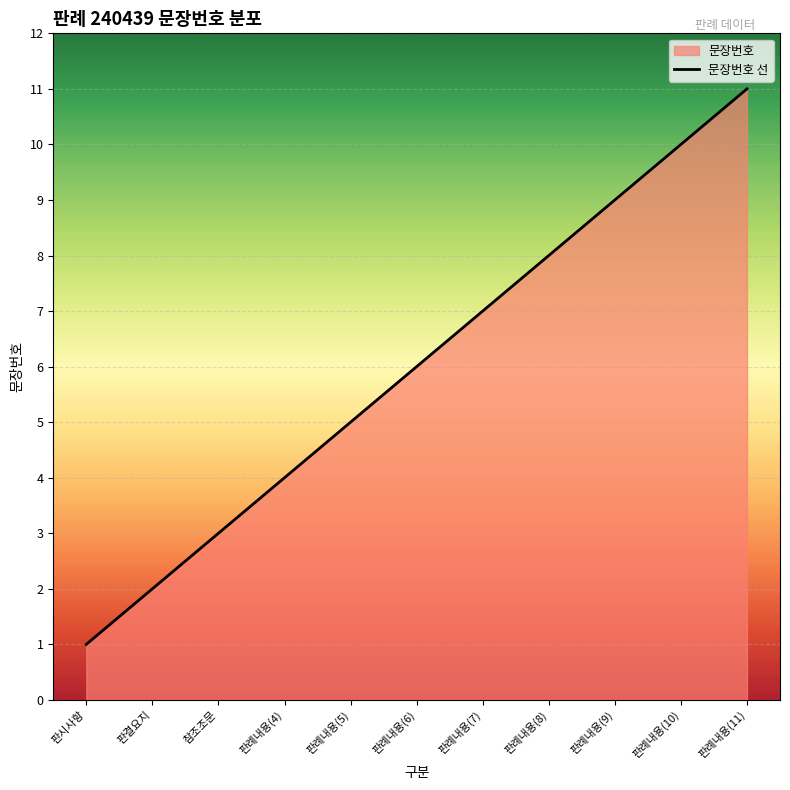

Approximately how many times larger is the value at 판례내용(11) compared to 판시사항?

11.0